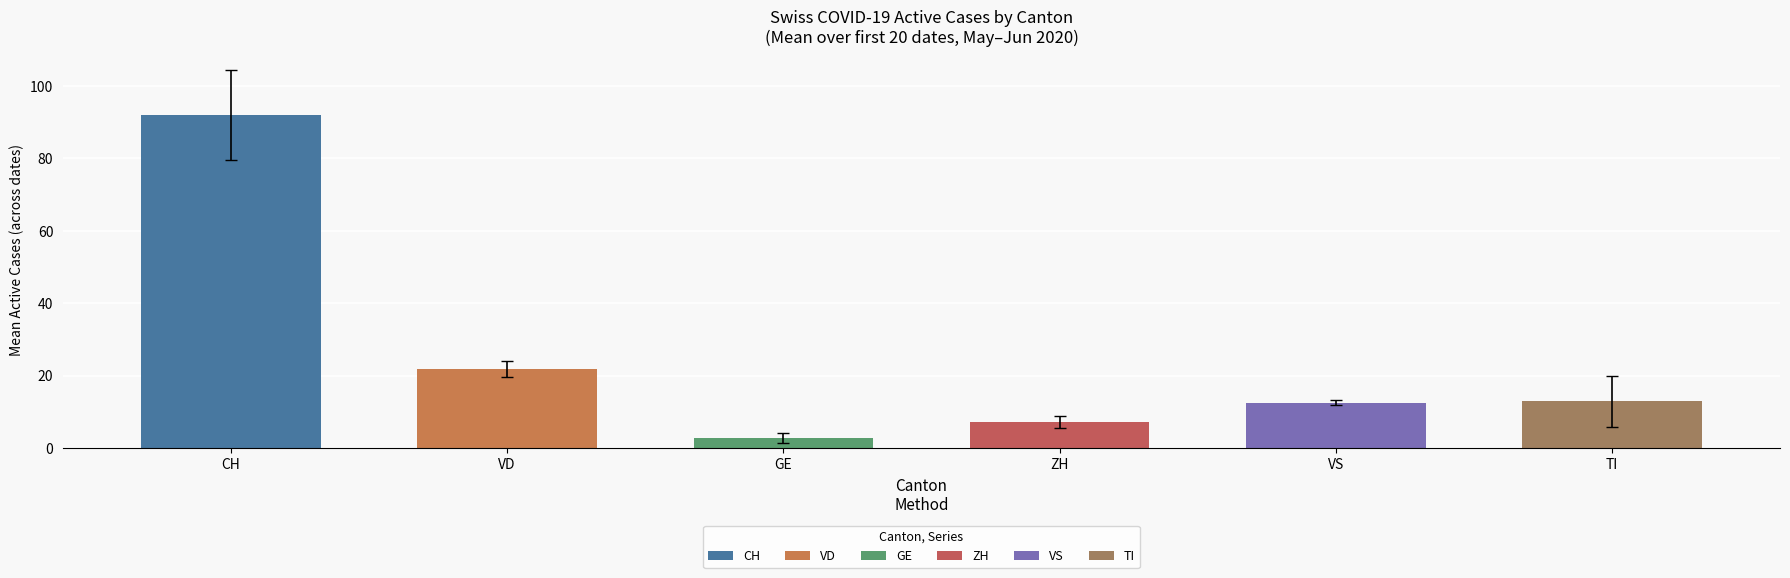

Which series has the largest total across all categories?

CH